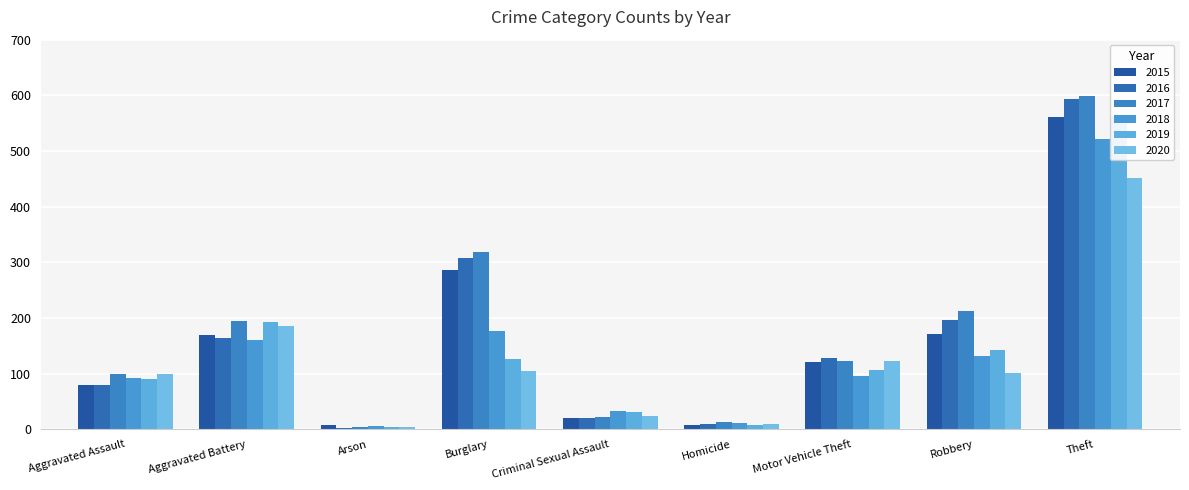

What are all the series names shown in the legend?

2015, 2016, 2017, 2018, 2019, 2020